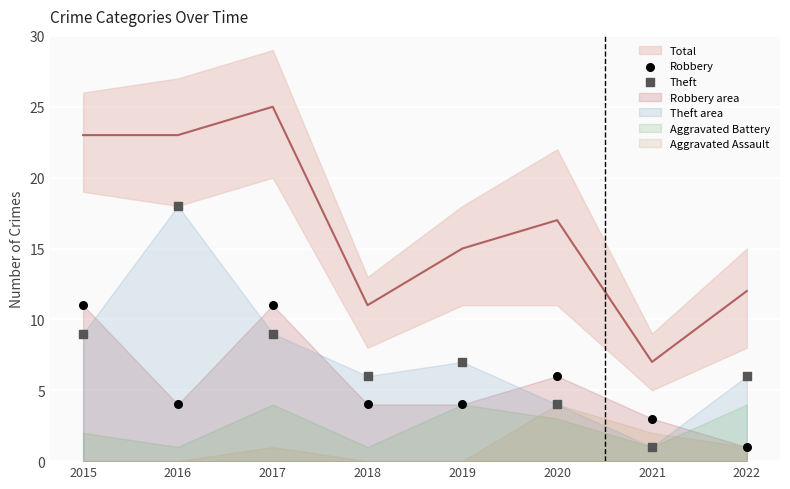

Which series has the widest spread of Y values?

Theft